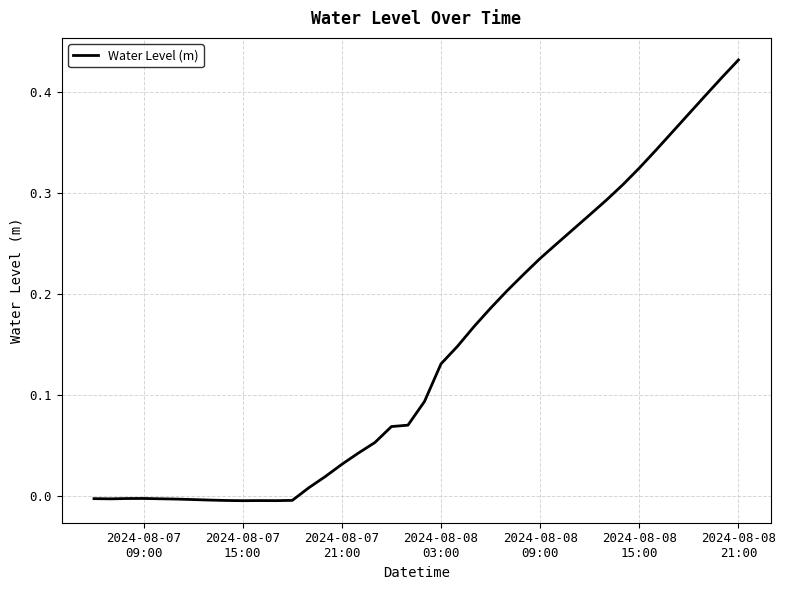

Does the chart display data point markers on the line(s)?

No